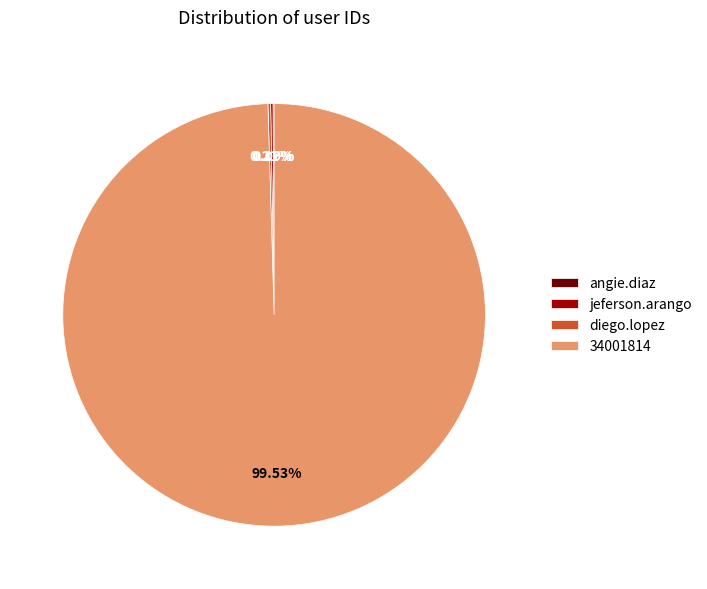

Which category accounts for the majority?

34001814